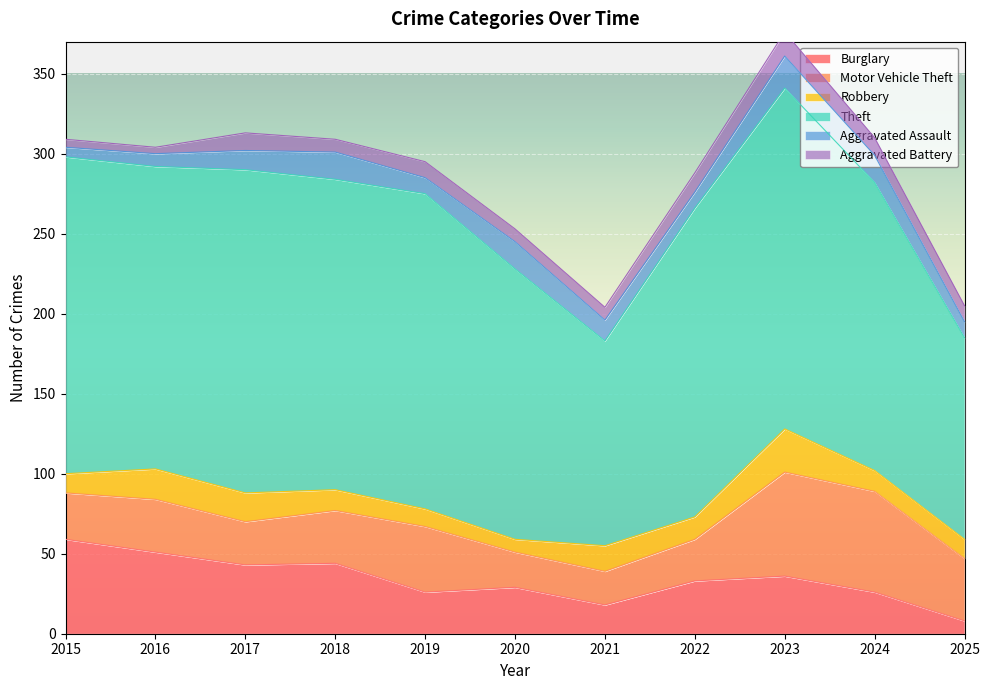

Which series changed the most between 2015 and 2025?

Theft